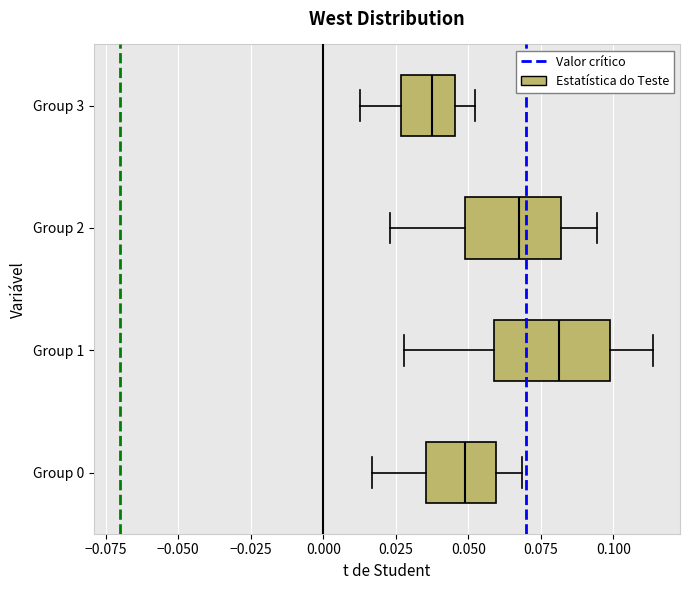

Where does the median line of the box for Group 1 sit on the x-axis? The values are not printed on the chart, so give them approximately, as read against the axis.

0.080